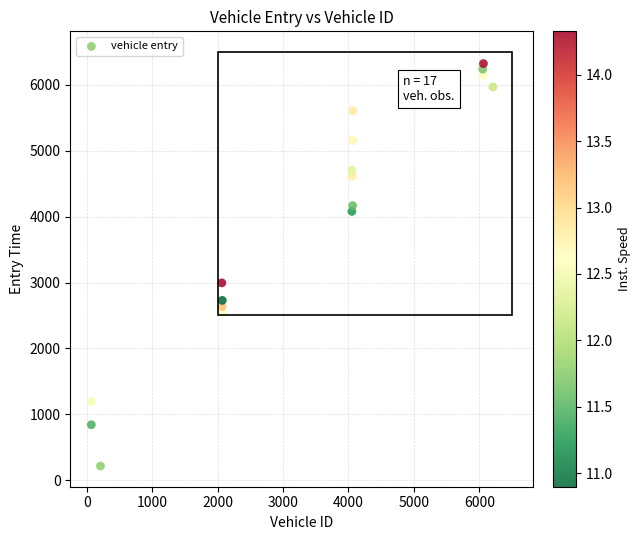

What Y value in the scatter plot is closest to 3269?

2994.9